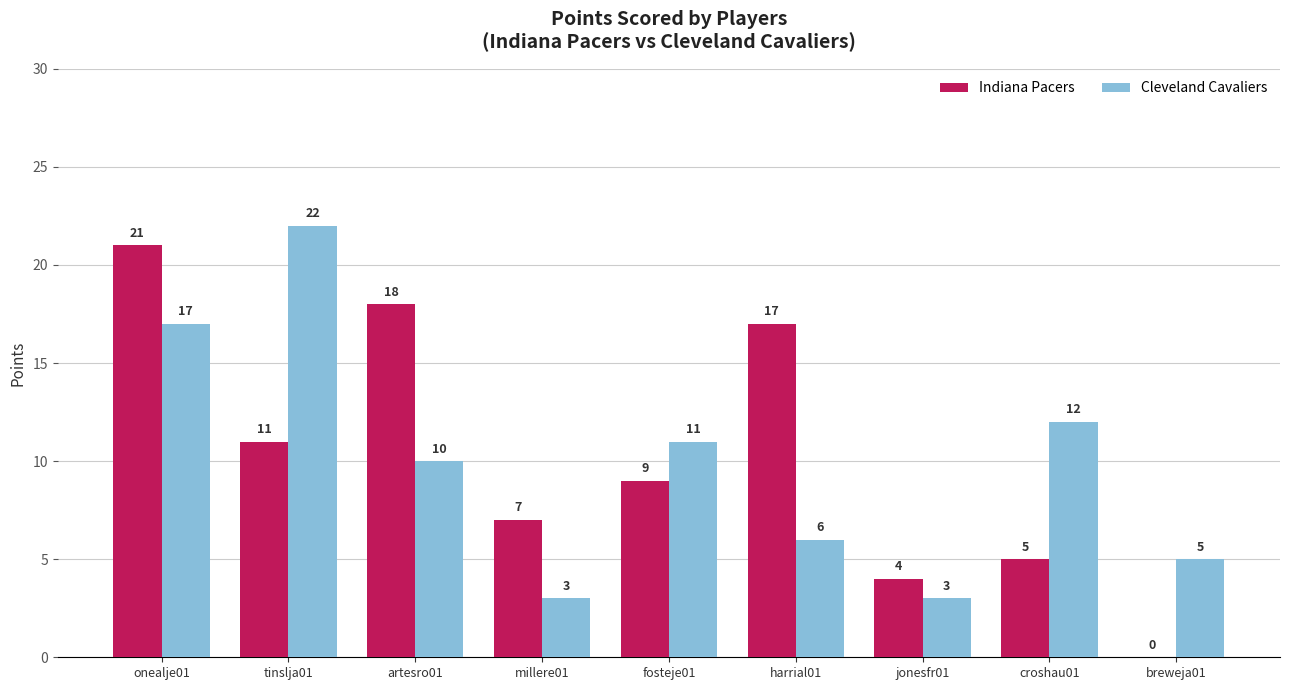

Which series changed the most between onealje01 and fosteje01?

Indiana Pacers